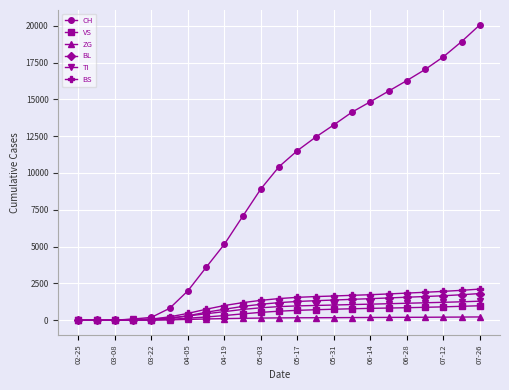

What is the sum of all ZG values?

2798